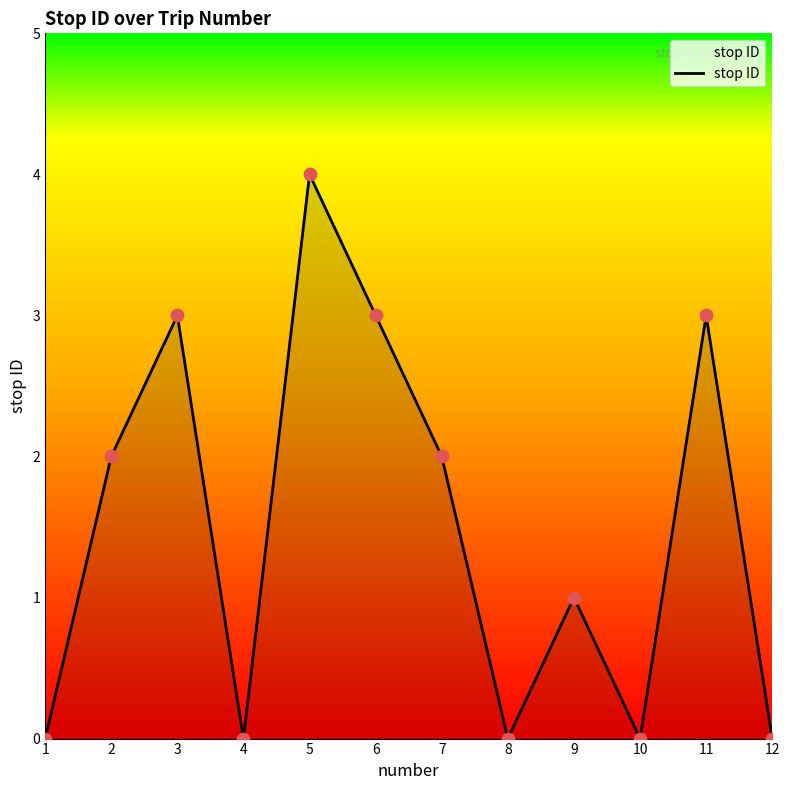

What is the change in value from 5 to 11?

-1